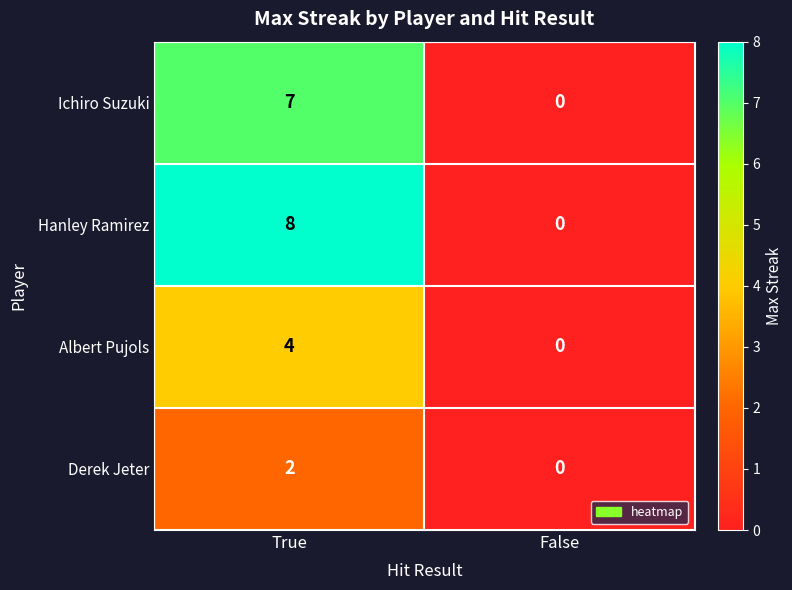

Which series changed the most between True and False?

Hanley Ramirez